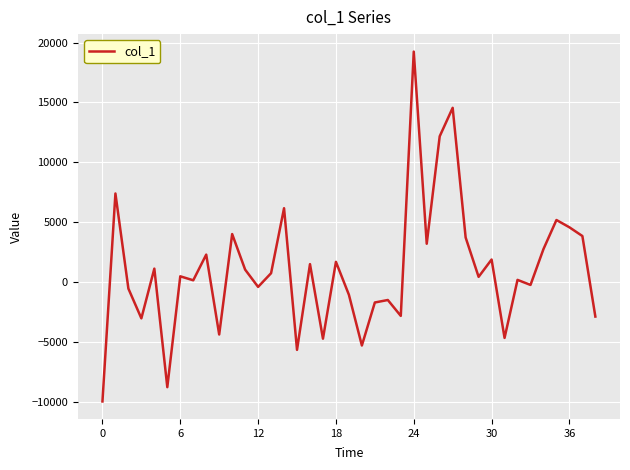

What is the minimum value shown in the chart?

-9942.9